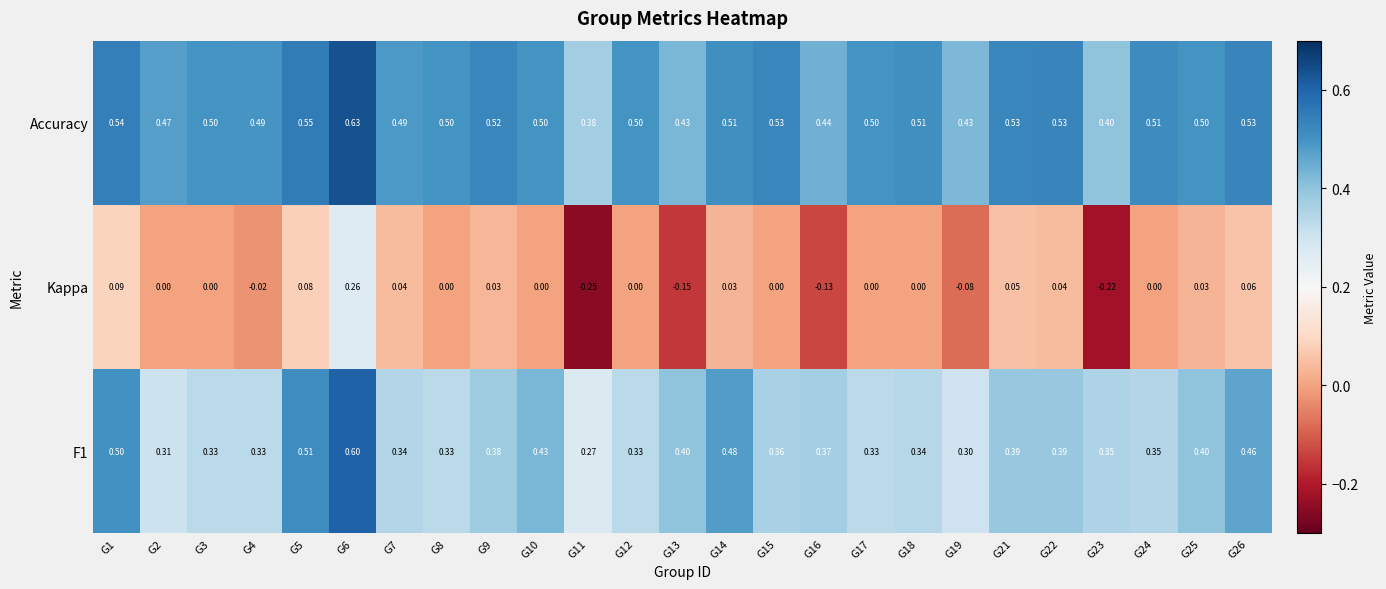

Which series has the largest total across all categories?

Accuracy